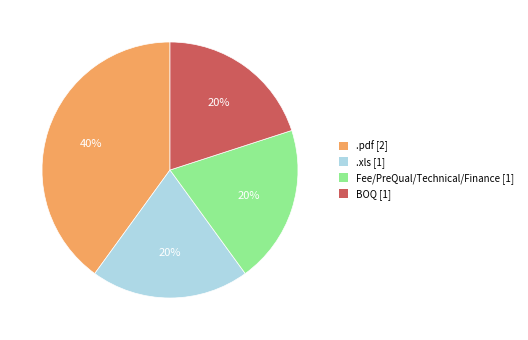

To the nearest percent, what is the difference between the .pdf and Fee/PreQual/Technical/Finance slice percentages?

20%